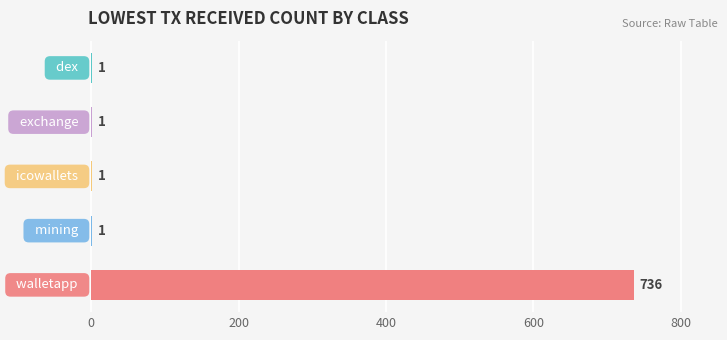

What is the maximum value shown in the chart?

736